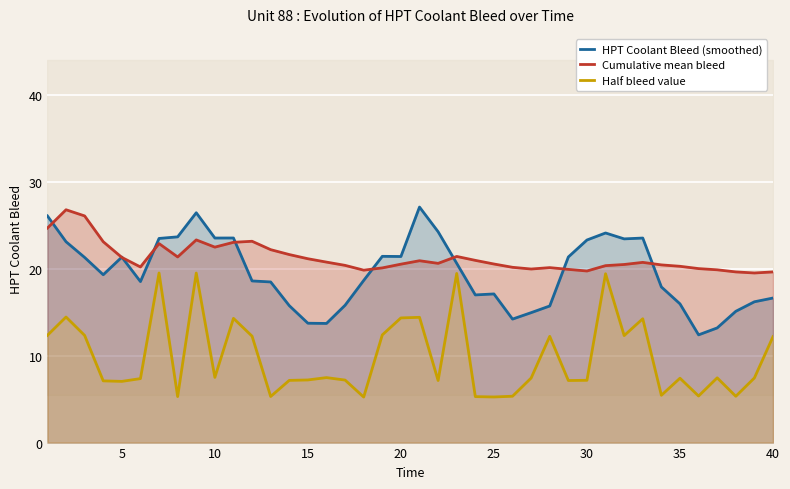

True or false: HPT Coolant Bleed (smoothed) and Half bleed value intersect in this chart.

False